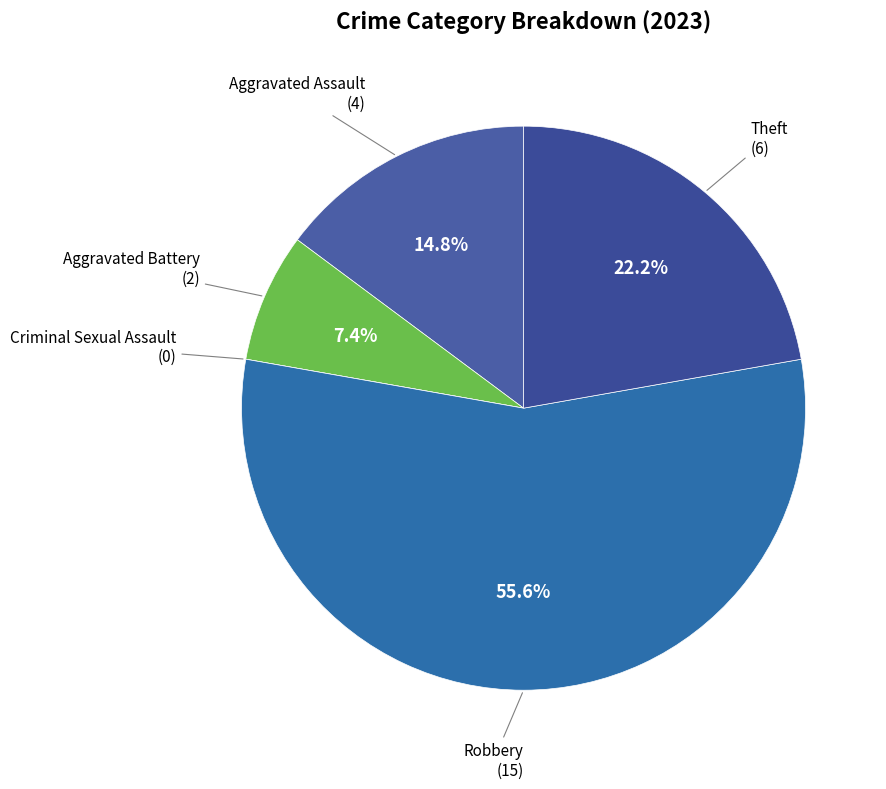

What is the smallest slice in the pie chart?

Criminal Sexual Assault